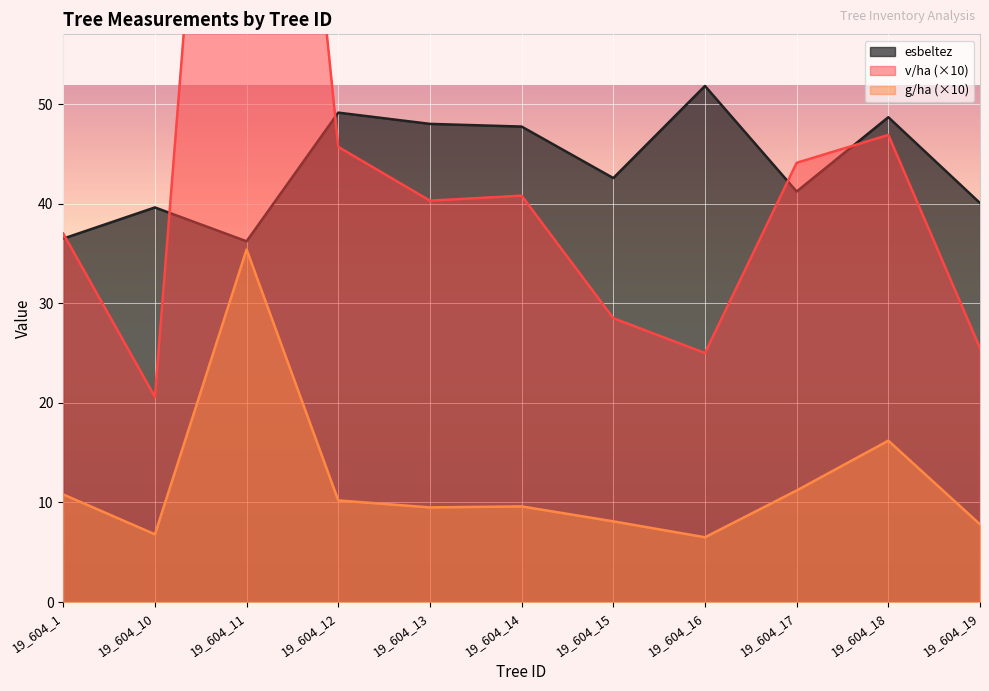

The value of v/ha at 19_604_13 is 40.3. True or false?

True